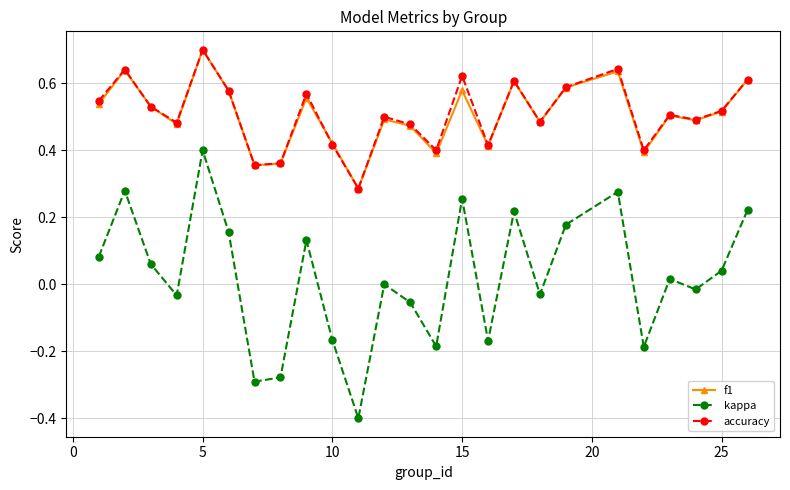

True or false: f1 has more than 0 points higher than both neighbors.

True